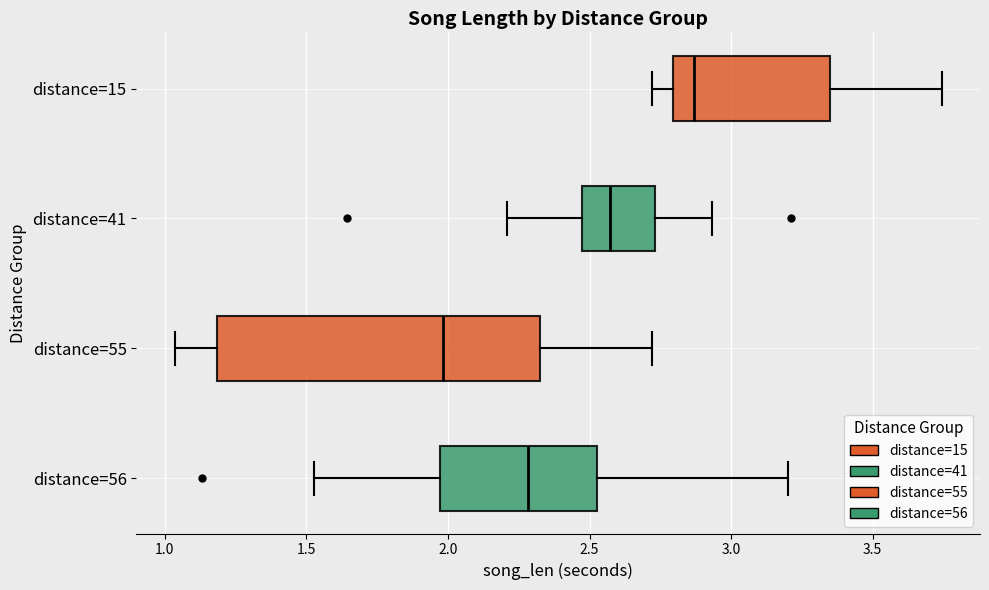

Reading bottom to top, read every box against the x-axis: the position of its median line, the range the box covers, and the ends of its whiskers. The values are not printed on the chart, so give them approximately, as read against the axis.

distance=56: median 2.30, box 1.95 to 2.55, whiskers 1.55 to 3.20
distance=55: median 2.00, box 1.20 to 2.35, whiskers 1.05 to 2.70
distance=41: median 2.55, box 2.45 to 2.75, whiskers 2.20 to 2.95
distance=15: median 2.85, box 2.80 to 3.35, whiskers 2.70 to 3.75